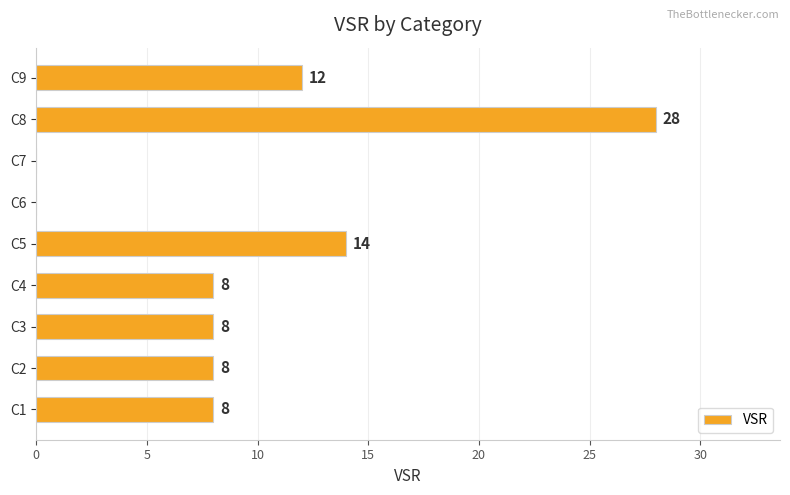

Which label corresponds to the largest value in the chart?

C8